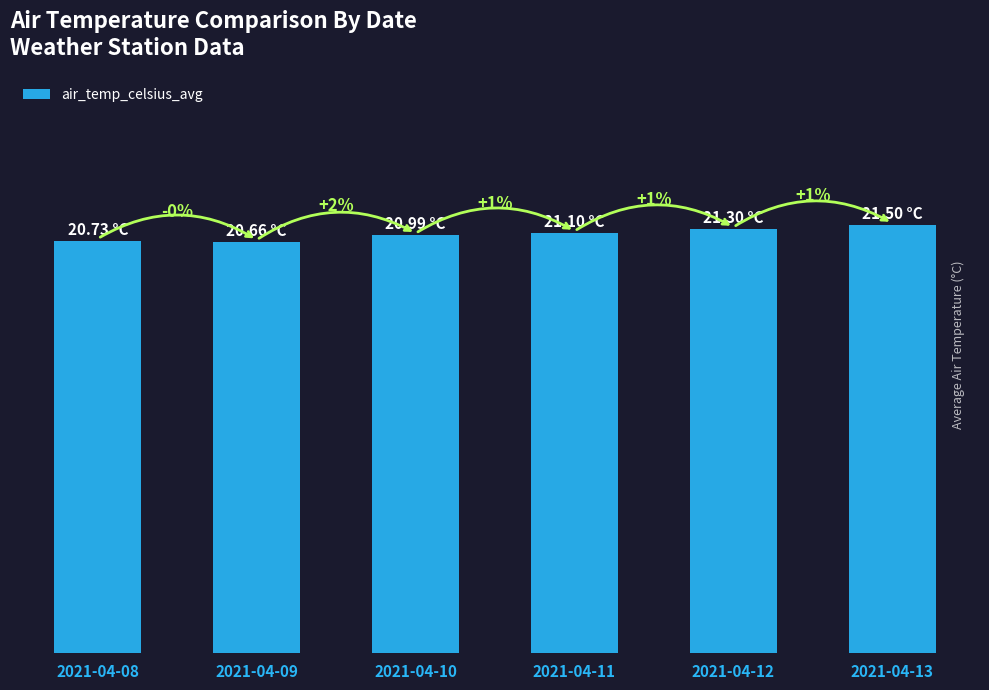

The chart shows a value of 33.4 at 2021-04-09. True or false?

False